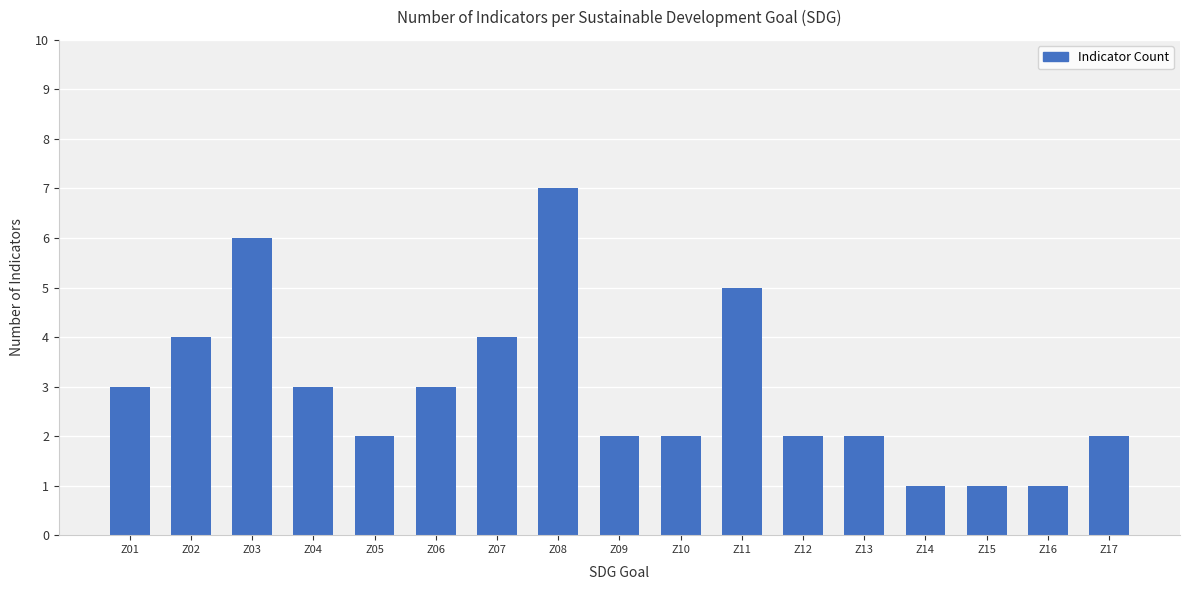

How many series are shown in this chart?

1